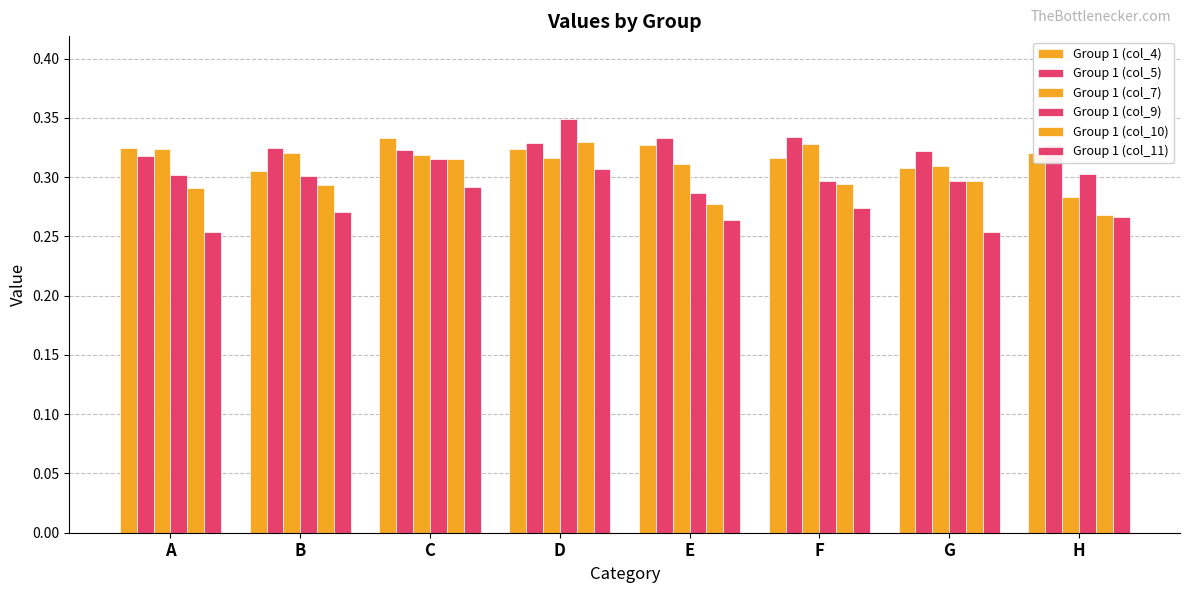

How many bars are there in total?

48